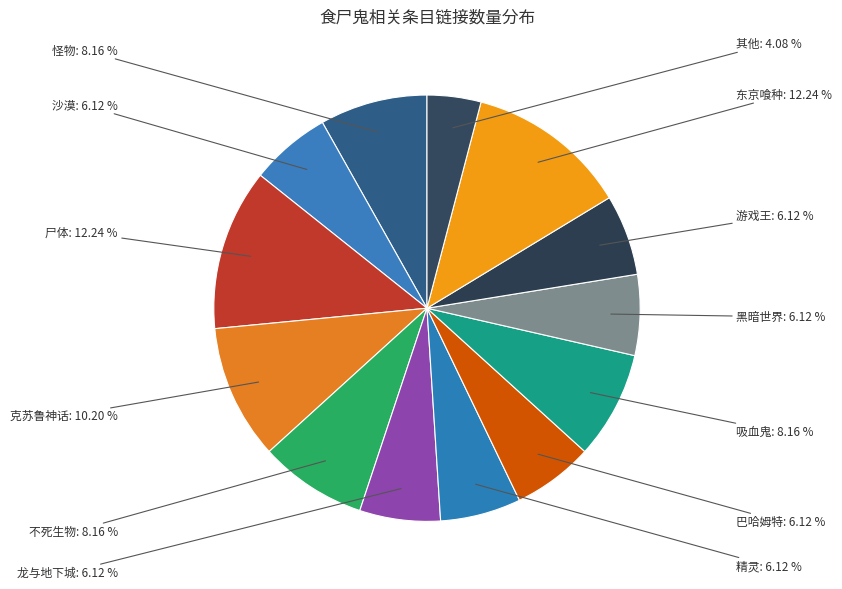

Combined, do 龙与地下城 and 黑暗世界 account for over 50%?

No